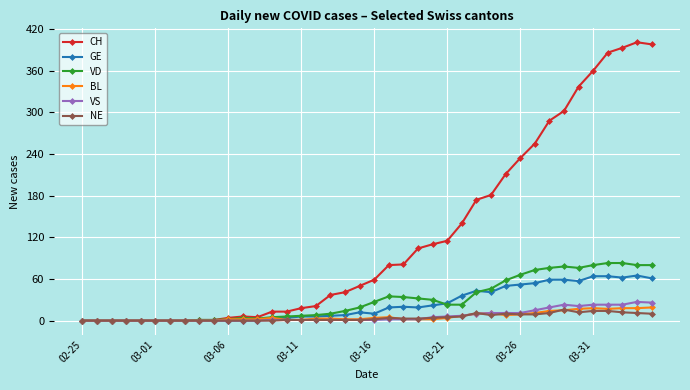

Which series has the largest total across all categories?

CH